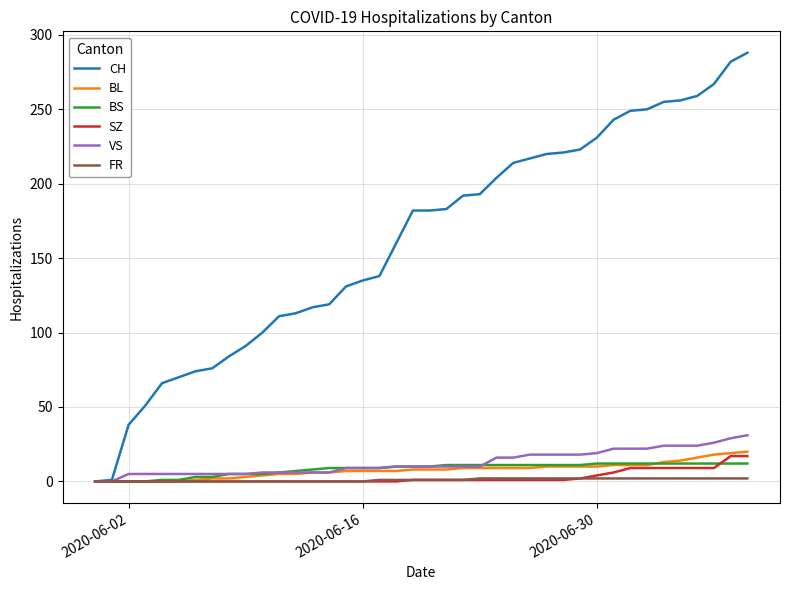

Which series has the largest total across all categories?

CH